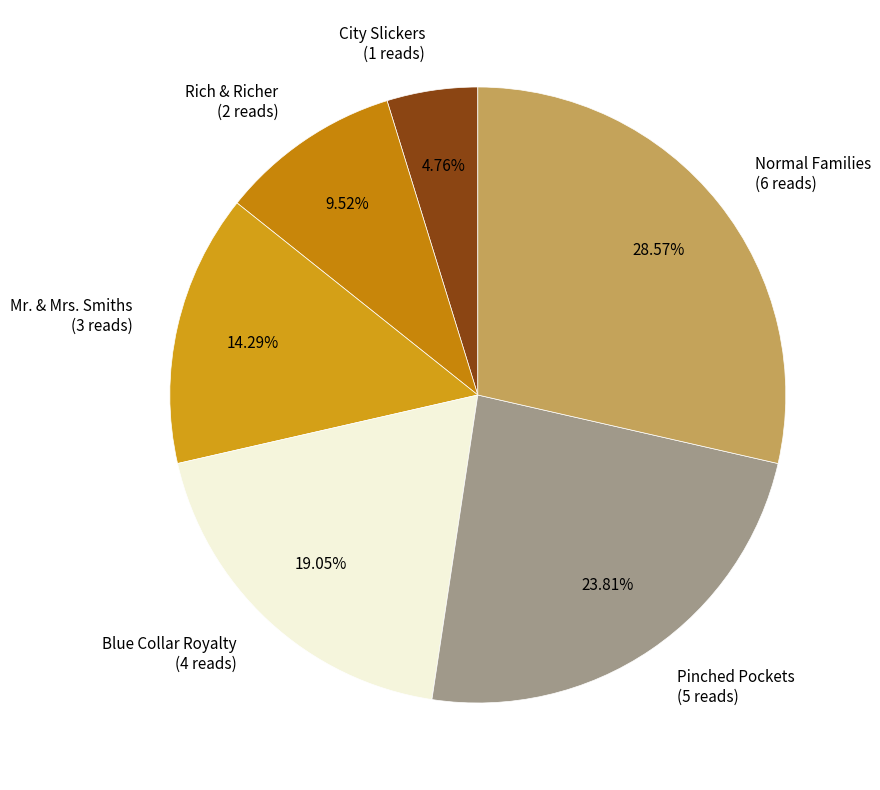

Do City Slickers and Pinched Pockets together represent more than half of the pie?

No